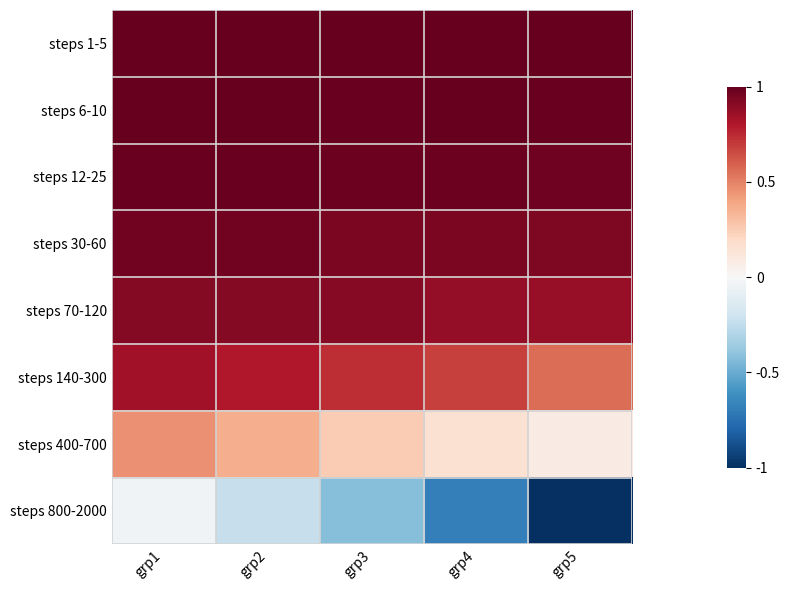

Between grp1 and grp5, which is larger?

grp1